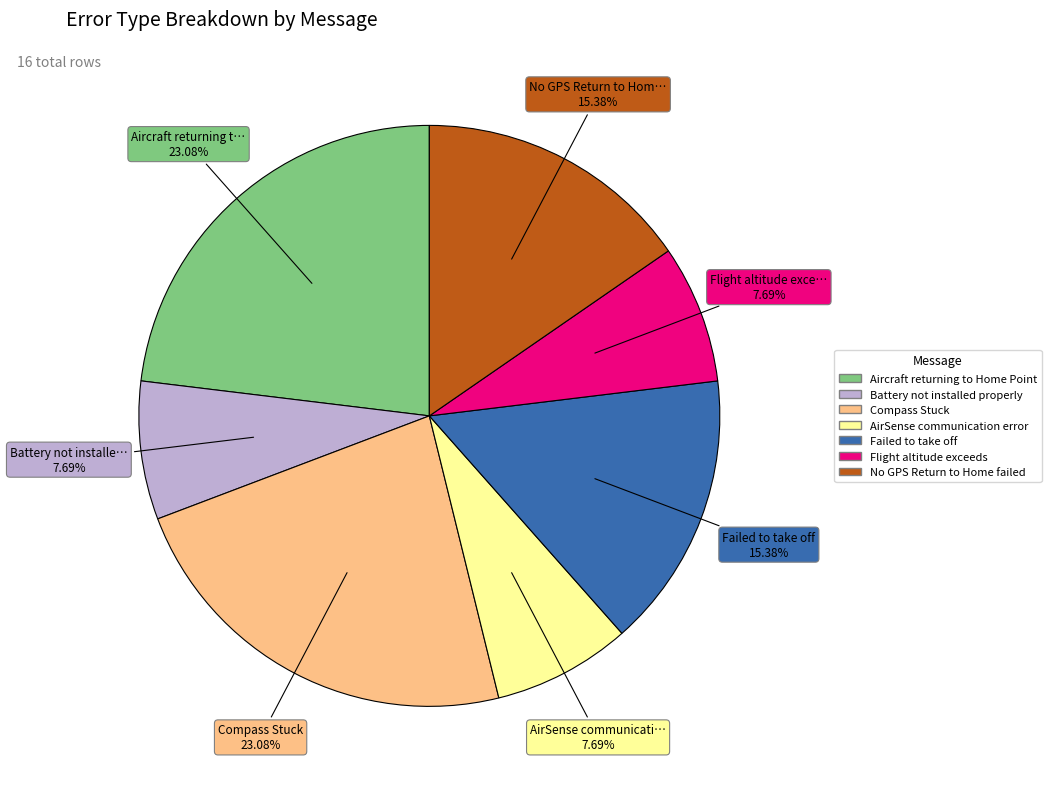

To the nearest percent, what percentage of the pie is No GPS Return to Home failed?

15%